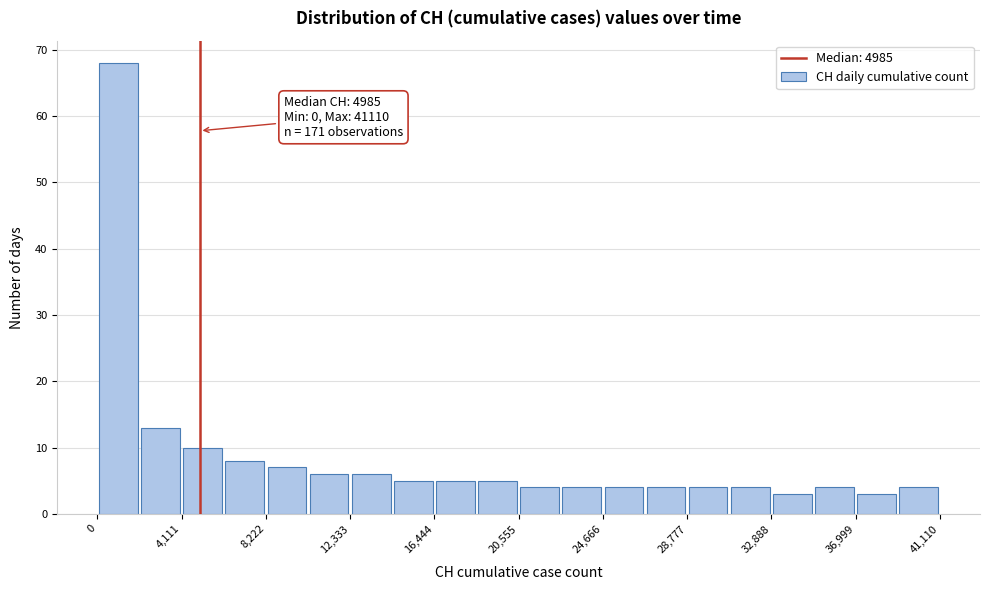

Over which range of the x-axis is the bar tallest?

0 to 2000